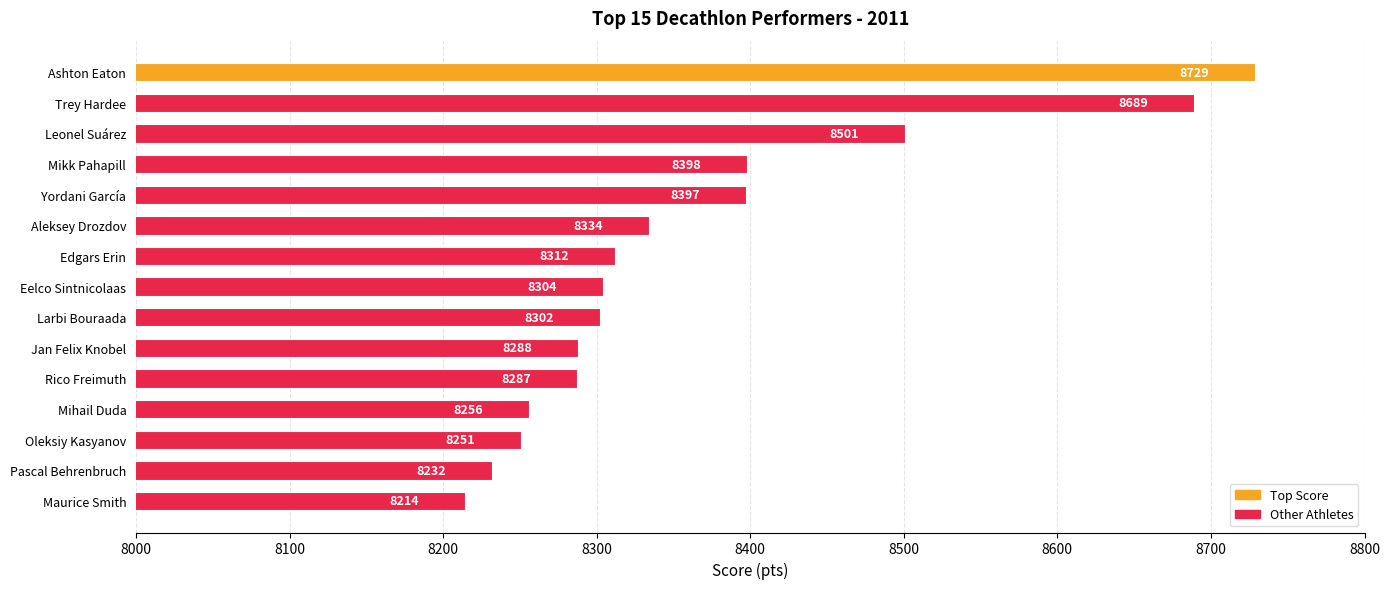

What is the average value?

8366